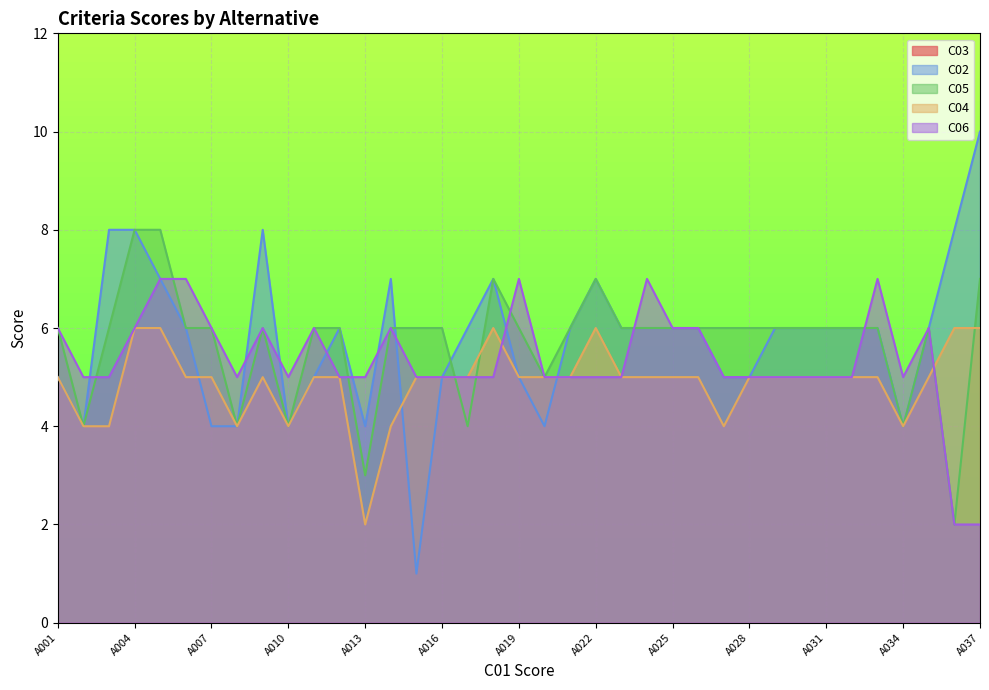

At which label does C04 reach its peak?

A004